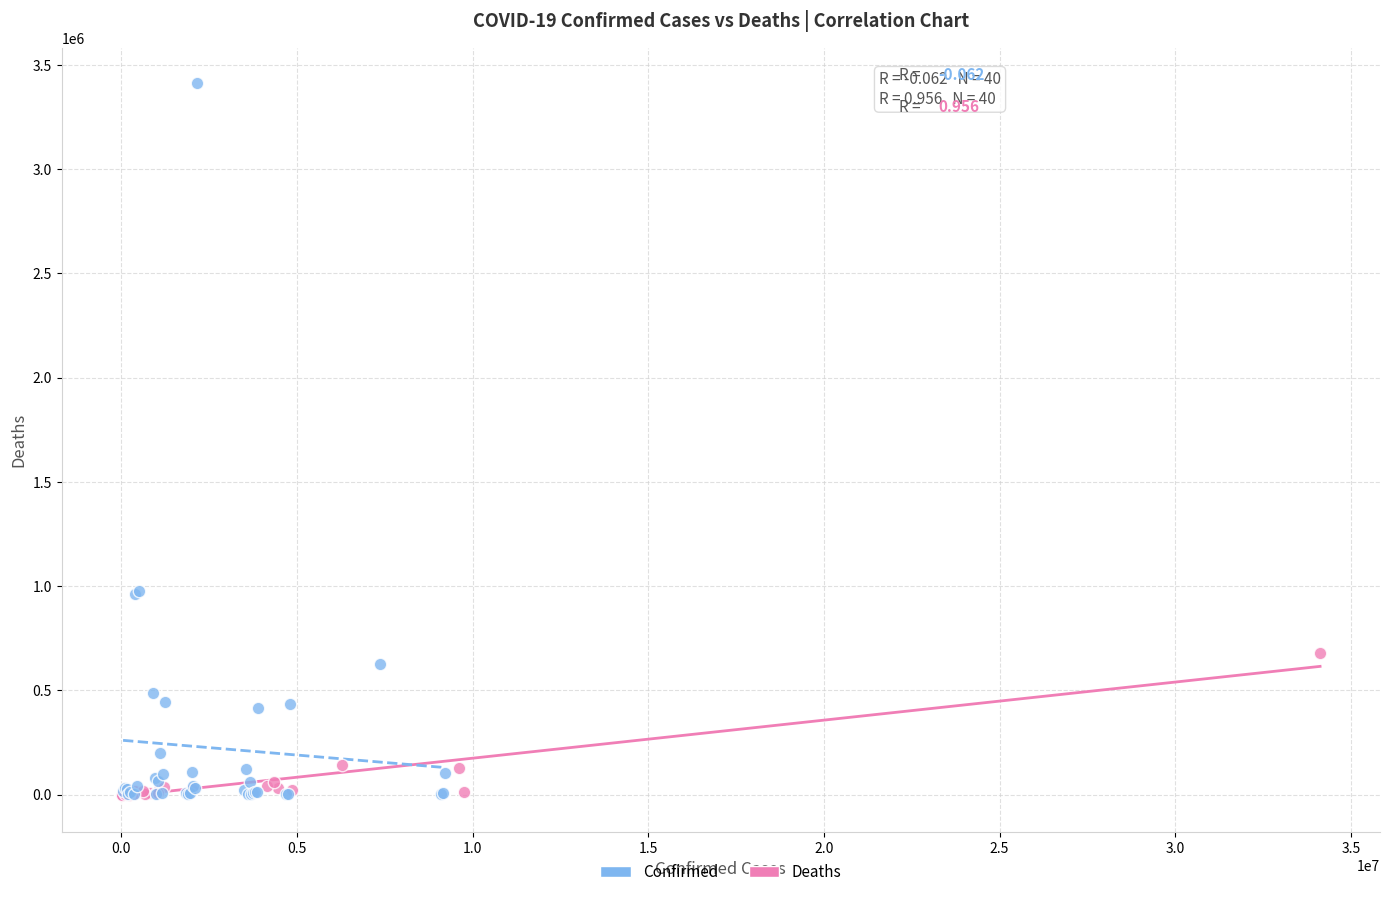

Which series has the widest spread of Y values?

Confirmed